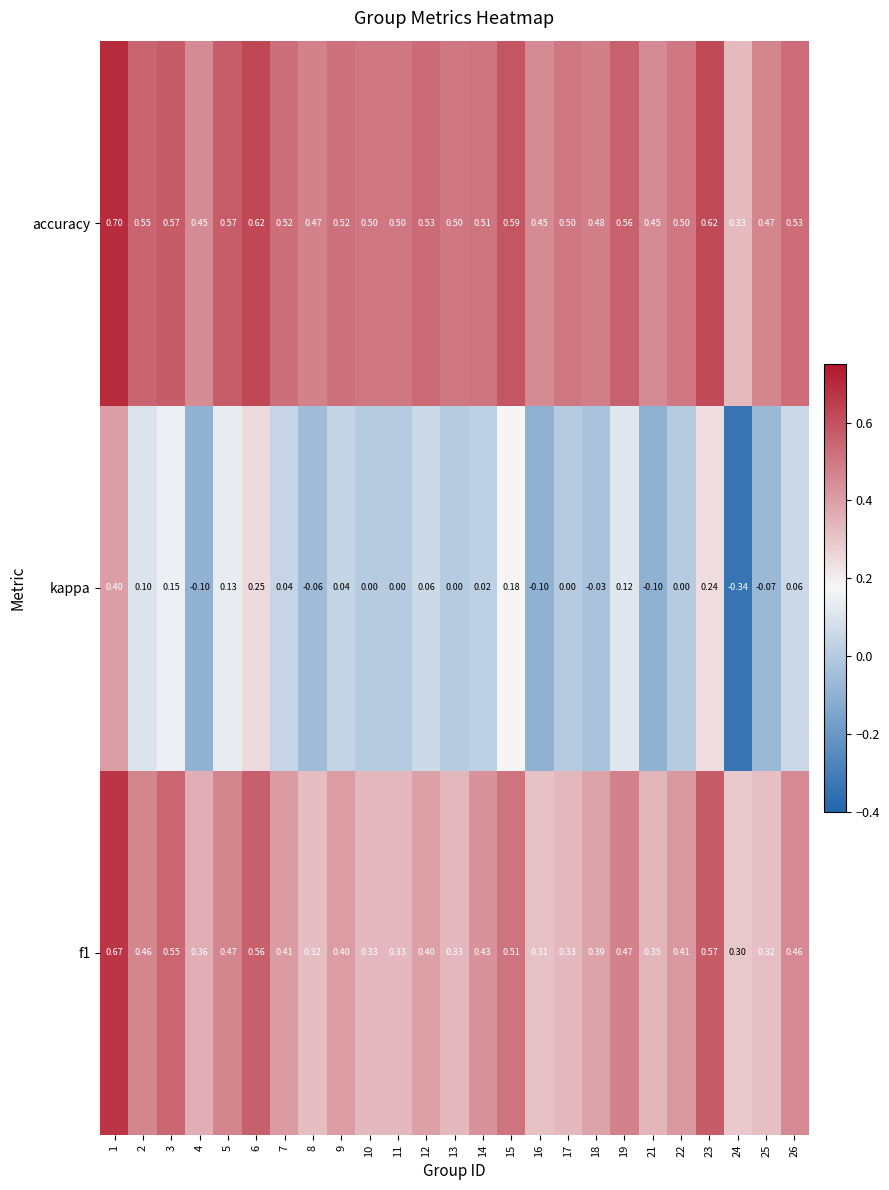

Is the value of kappa at 23 greater than the value of f1 at 4?

No